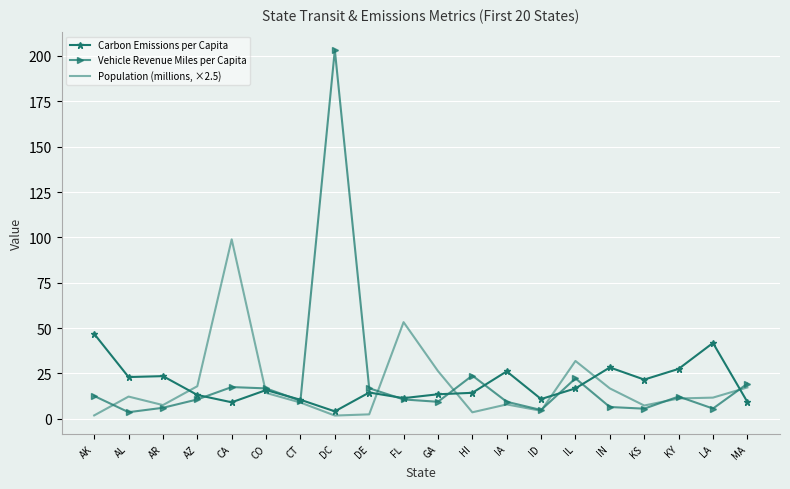

Between which two adjacent categories do Vehicle Revenue Miles per Capita and Carbon Emissions per Capita first intersect?

AZ and CA